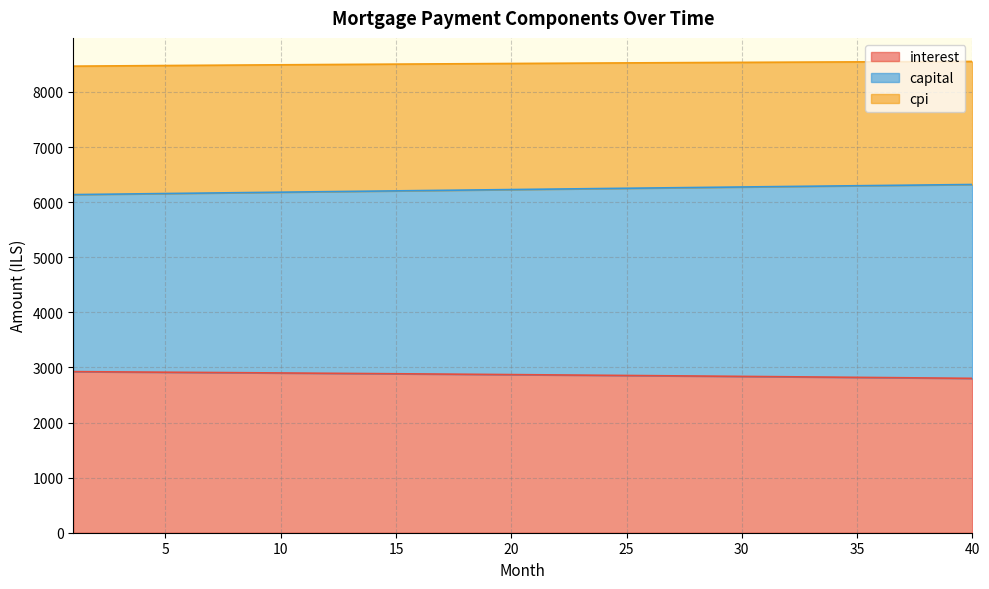

Is it true that capital equals 9781.9 at 8?

False